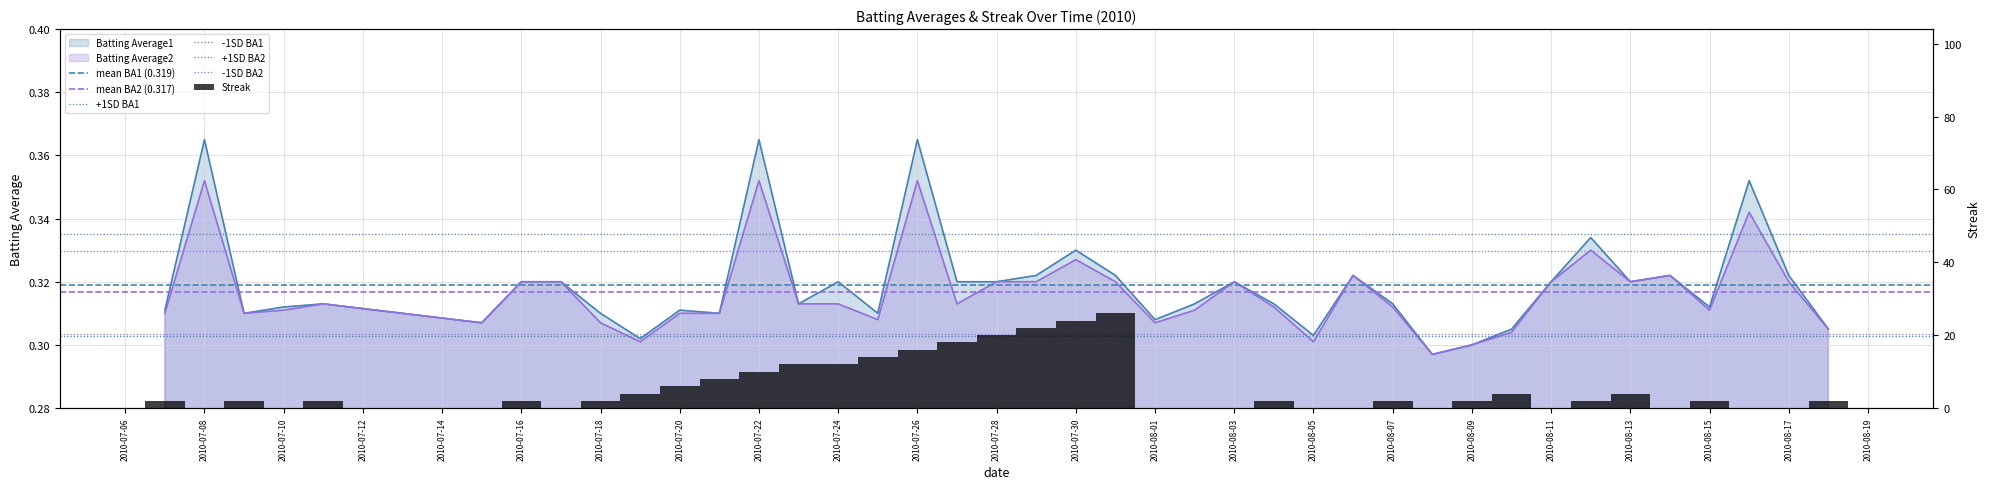

How many categories are shown in the chart?

40